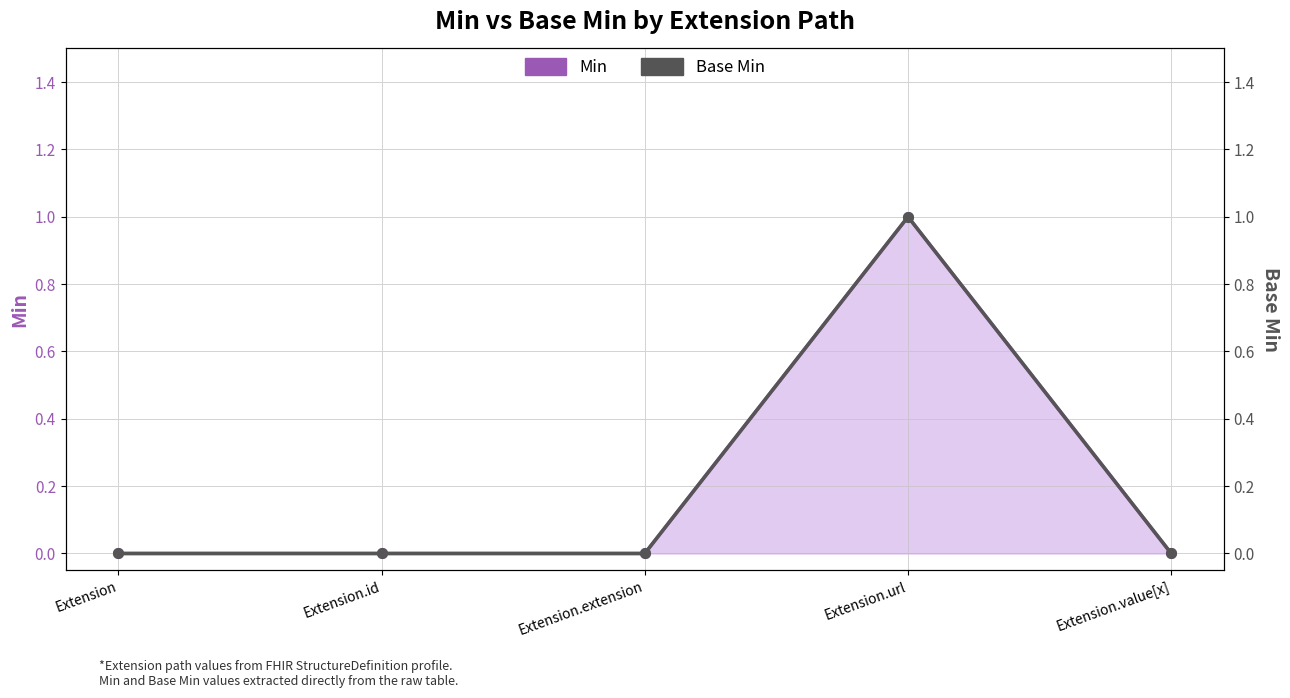

At how many categories does at least one series exceed 0?

1